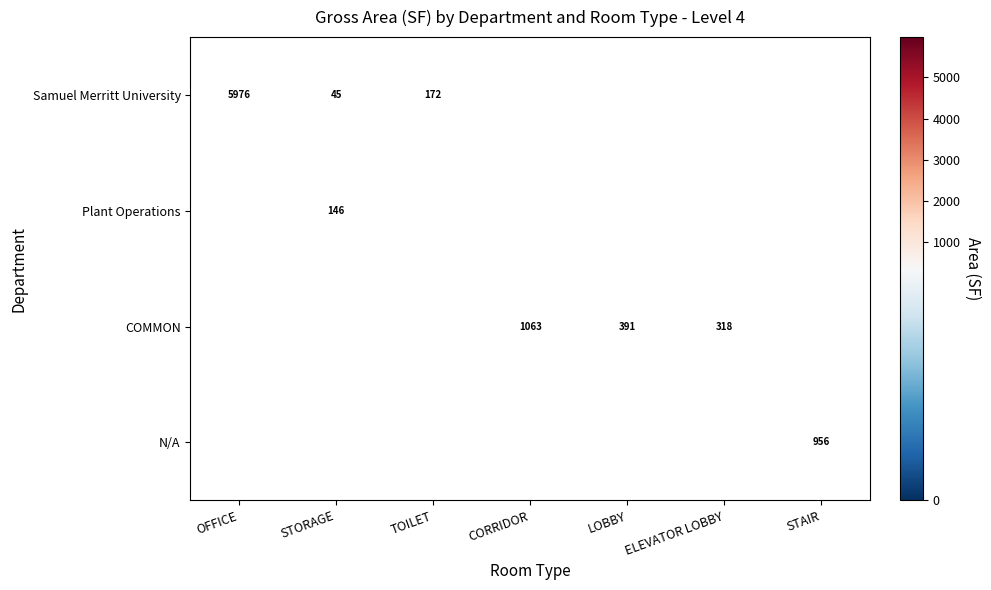

At how many categories does at least one series exceed 1005?

2